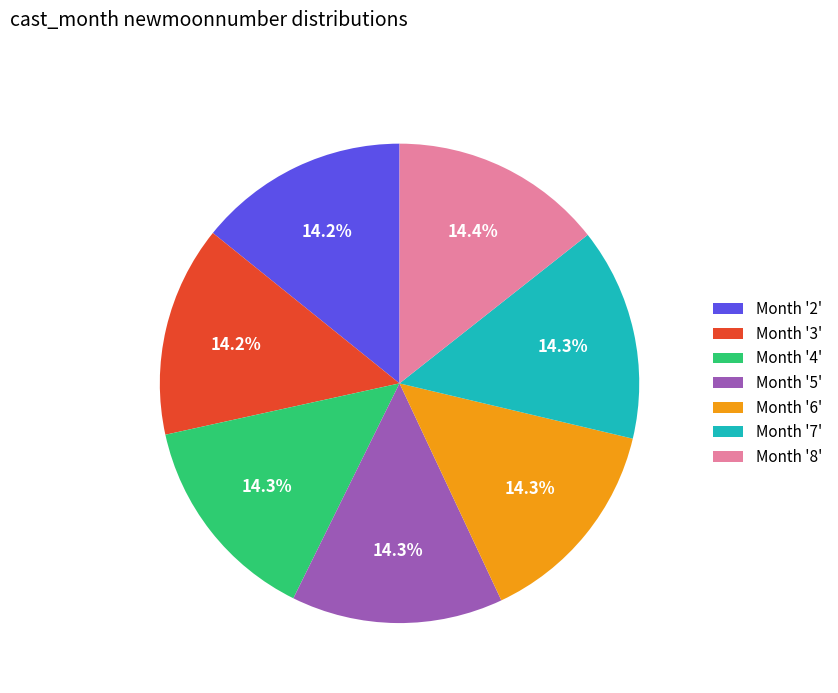

Approximately how many times larger is the value at Month '5' compared to Month '2'?

1.0